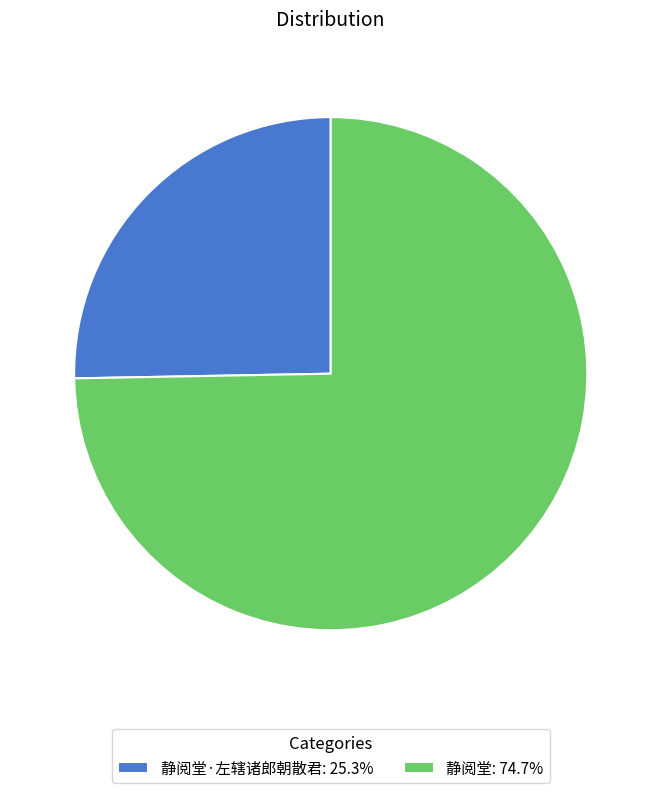

Do 静阅堂·左辖诸郎朝散君: 25.3% and 静阅堂: 74.7% together represent more than half of the pie?

Yes